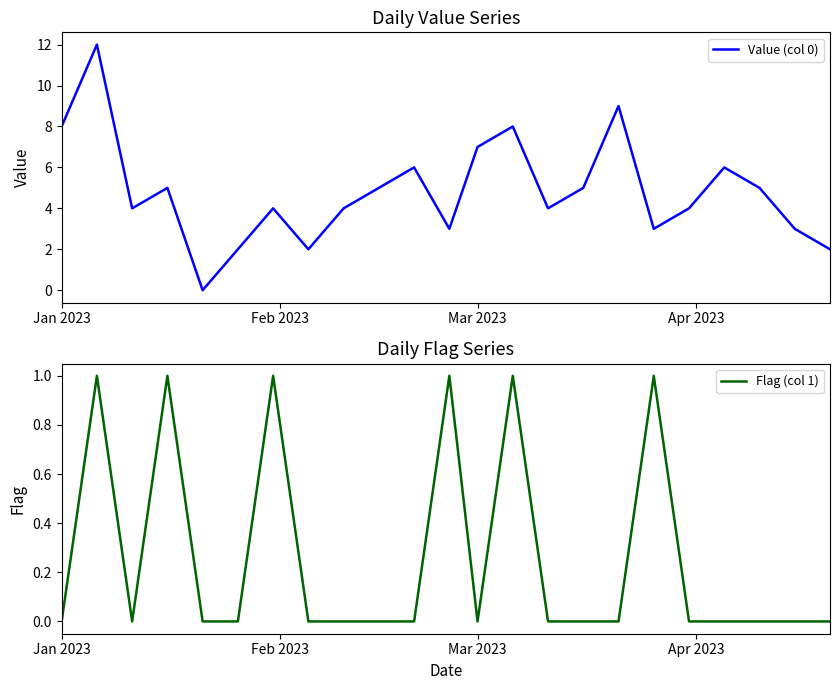

How many values in the Value (col 0) series are below 4?

7